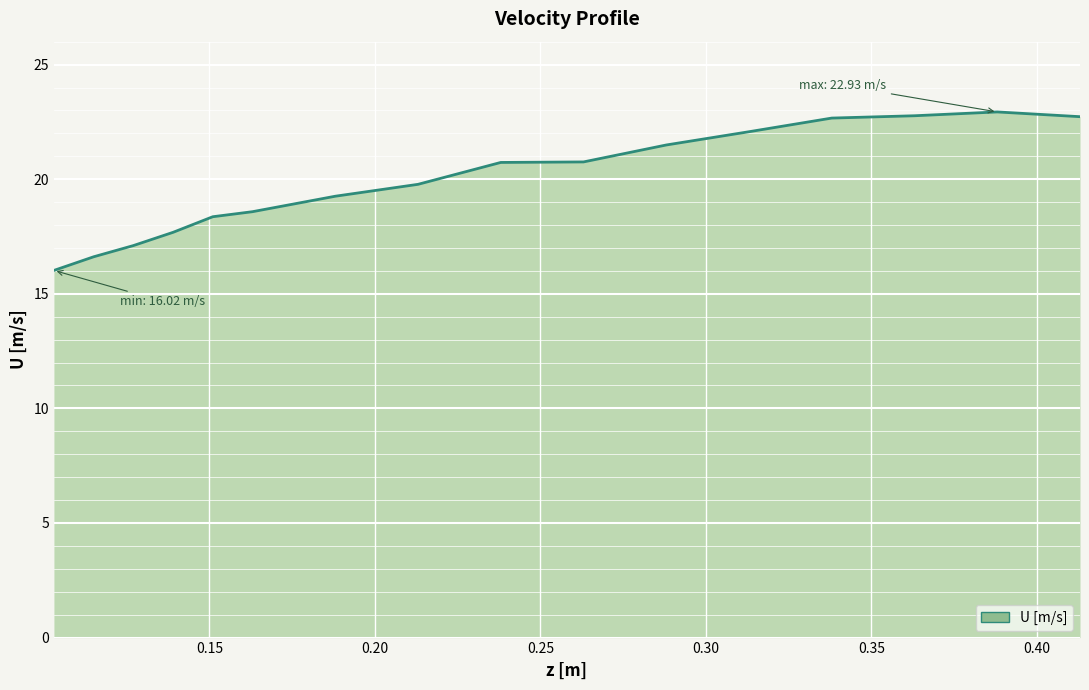

What is the minimum value shown in the chart?

16.0